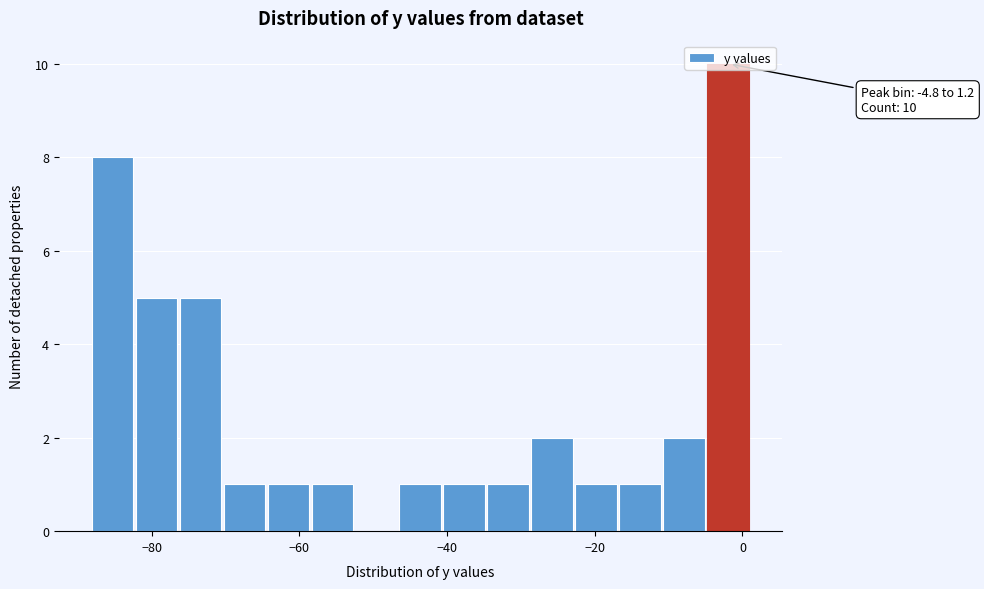

Around what value on the x-axis is the tallest bar? Give the approximate position of its centre, as read against the axis.

-2